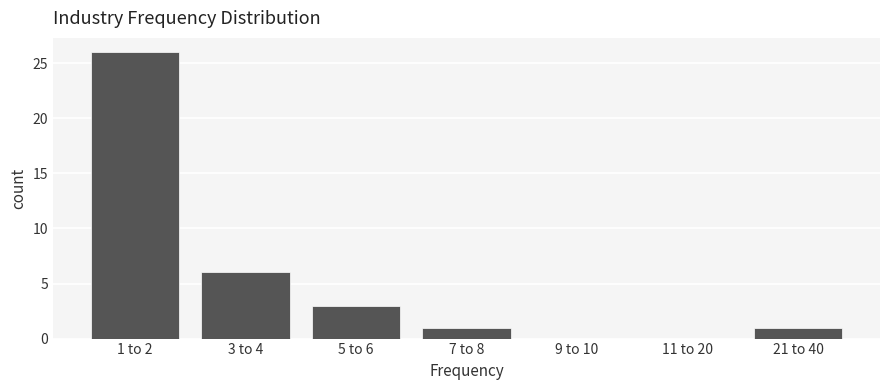

Reading left to right, extract all data points from this chart.

1 to 2=26	3 to 4=6	5 to 6=3	7 to 8=1	9 to 10=0	11 to 20=0	21 to 40=1